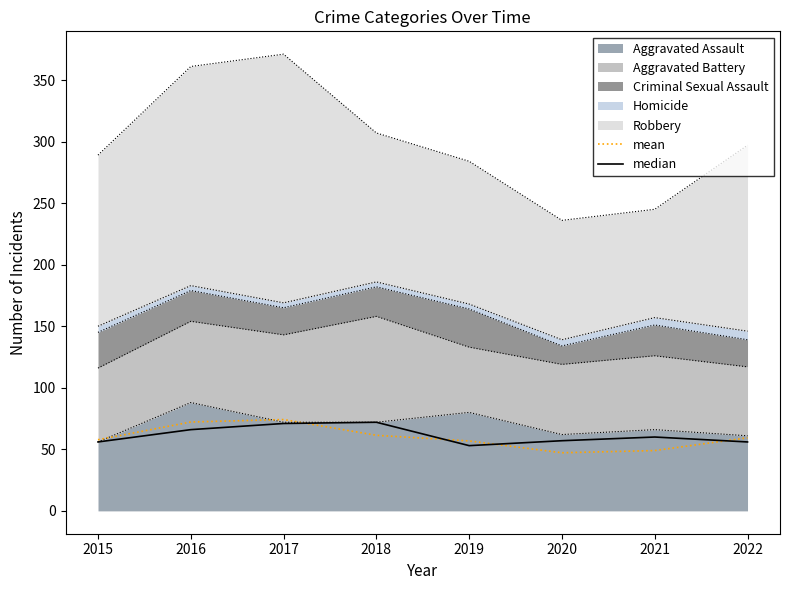

Where does the mean series first go above 59?

2016